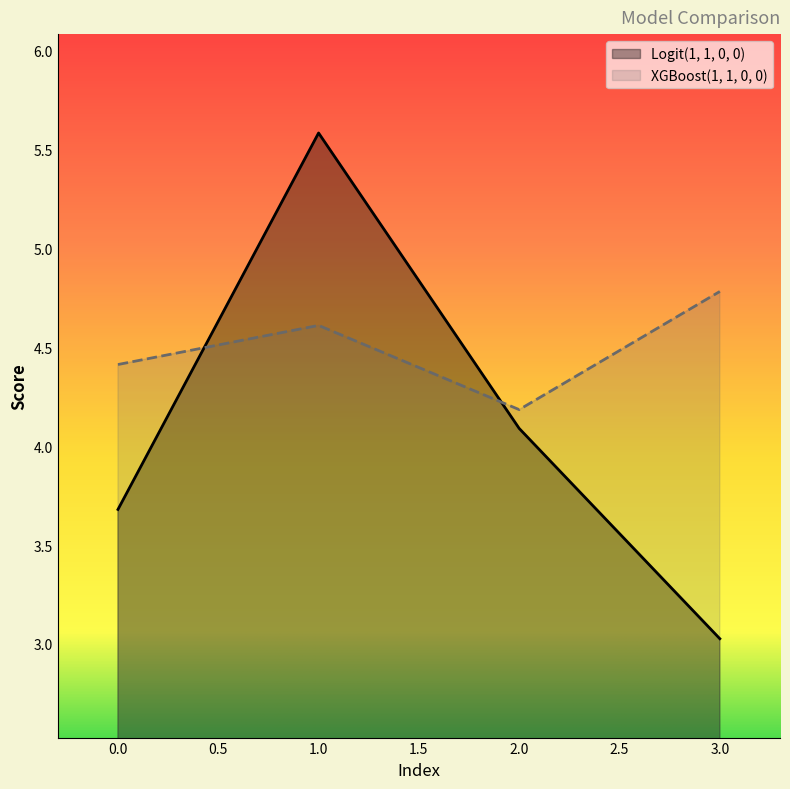

Rank the series at 3.0 from lowest to highest value.

Logit(1, 1, 0, 0), XGBoost(1, 1, 0, 0)